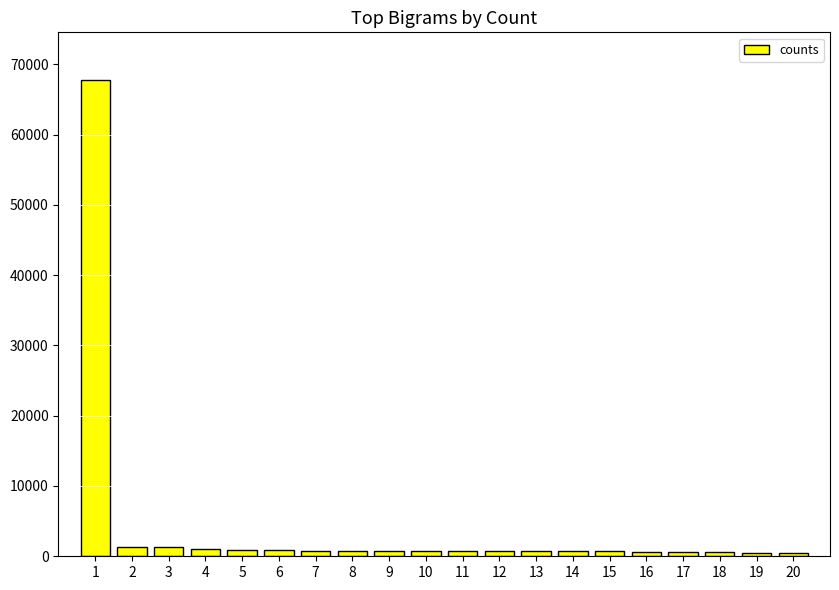

What is the difference between the maximum and minimum values?

67275